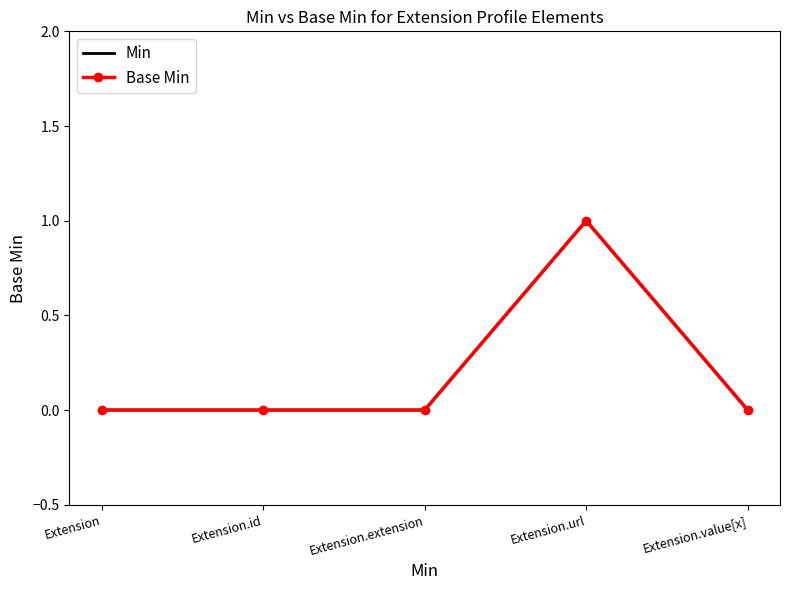

At how many categories does at least one series exceed 0?

1